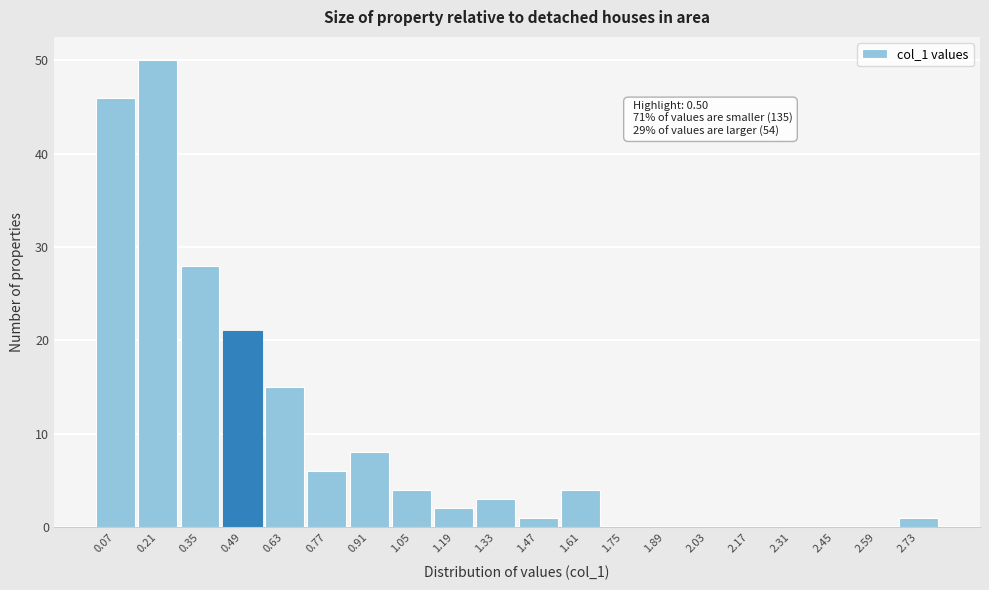

Over which range of the x-axis is the bar tallest?

0.14 to 0.28